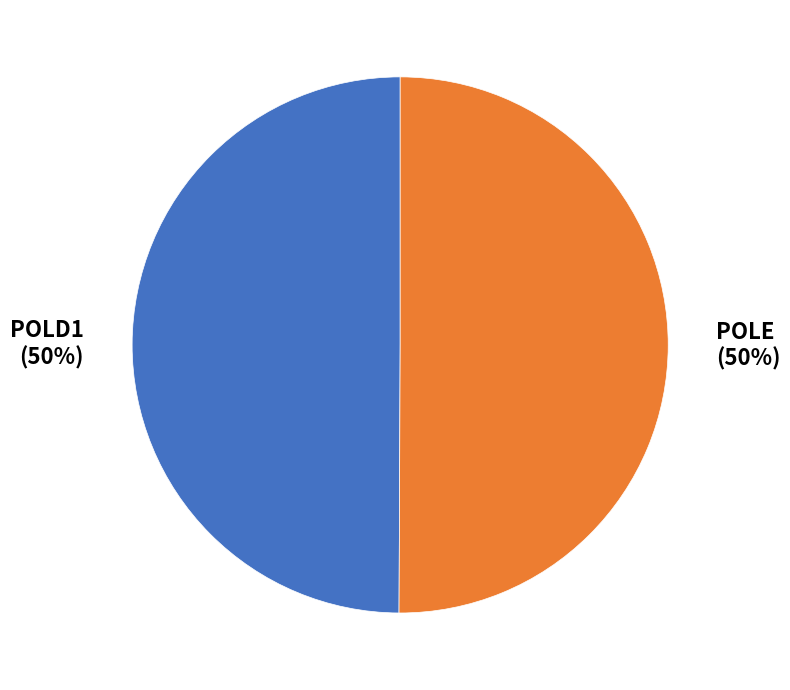

Is the sum of POLD1 and POLE greater than half?

Yes